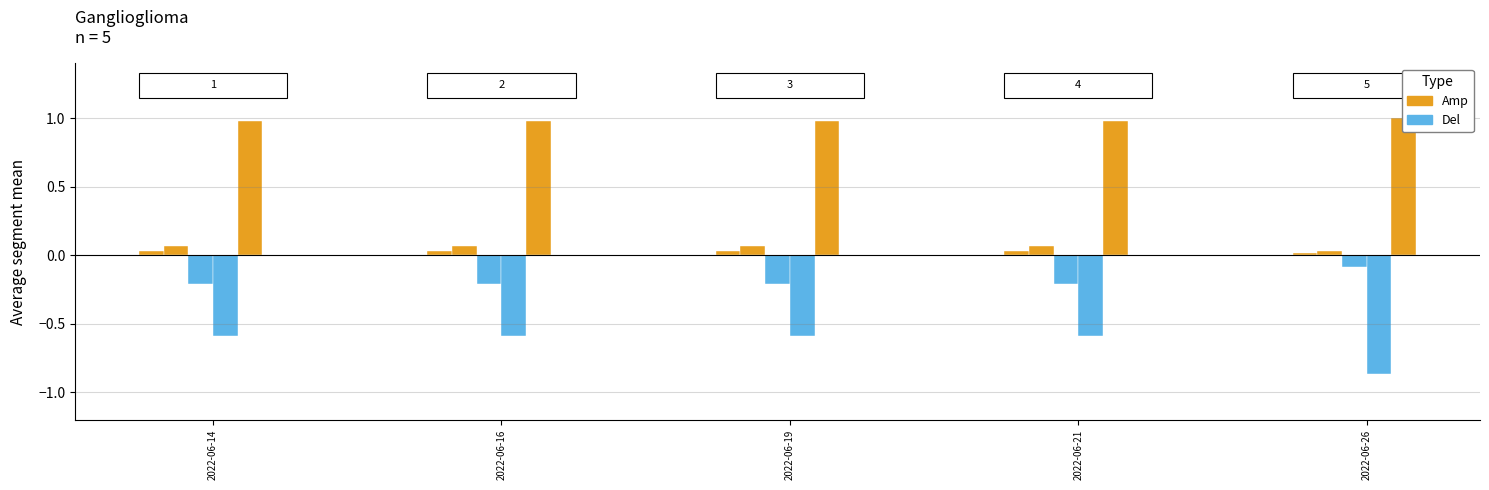

Reading left to right, what are all the values shown in this chart?

T1: 0.0	0.0	0.0	0.0	0.0
T2: 0.1	0.1	0.1	0.1	0.0
T3: -0.2	-0.2	-0.2	-0.2	-0.1
T5: -0.6	-0.6	-0.6	-0.6	-0.9
T6: 1.0	1.0	1.0	1.0	1.0